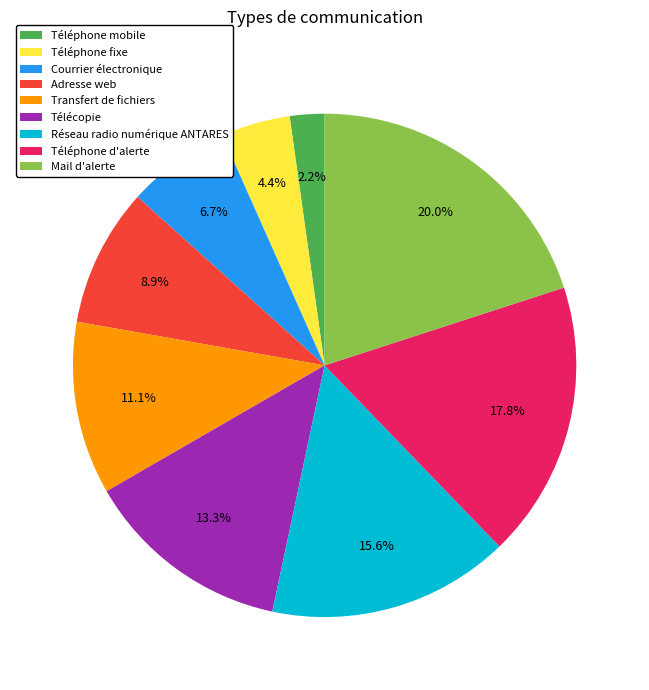

To the nearest percent, what is the difference between the largest and smallest slice percentages?

18%